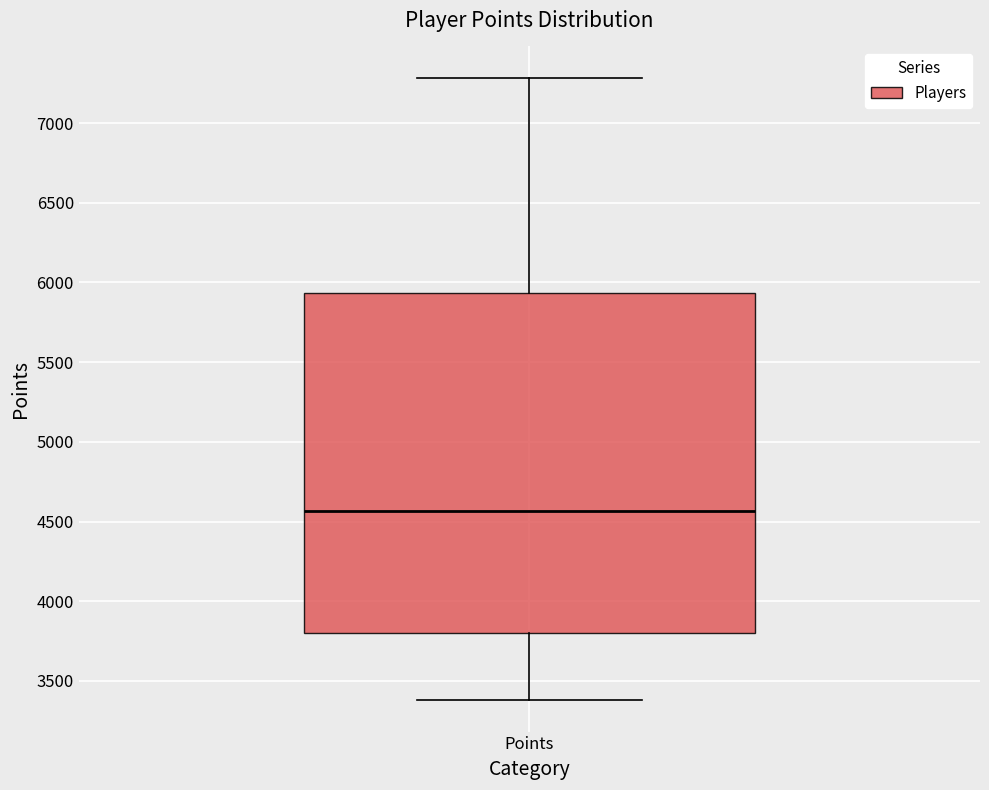

Where does the lower whisker of the box for Points end on the y-axis? The values are not printed on the chart, so give them approximately, as read against the axis.

3400